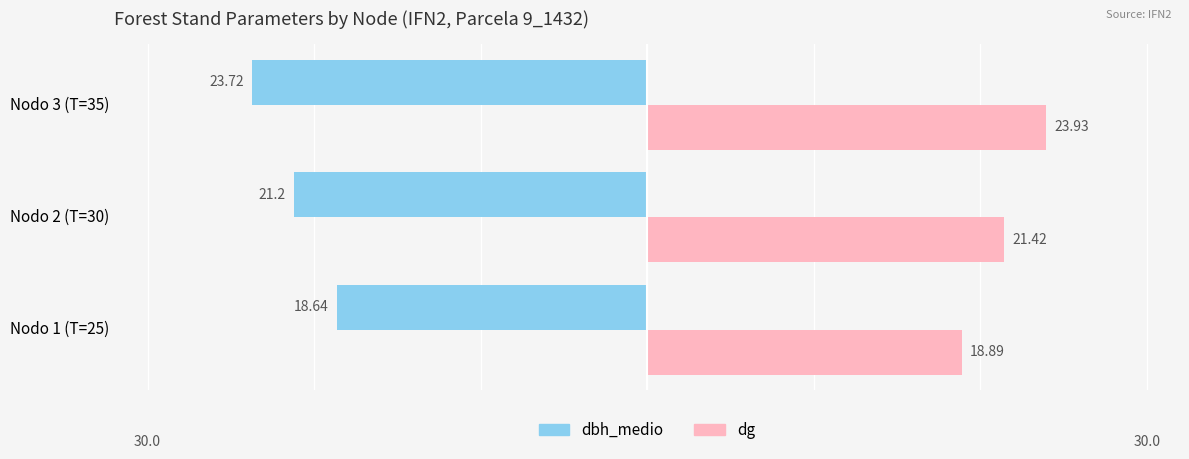

What is the value of the dbh_medio bar at the 2nd from the left?

-21.2